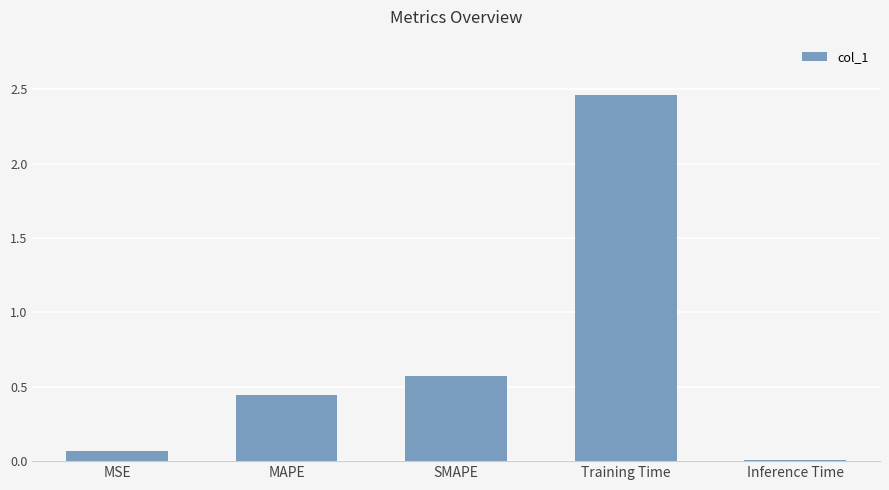

What is the label of the 1st bar from the right?

Inference Time